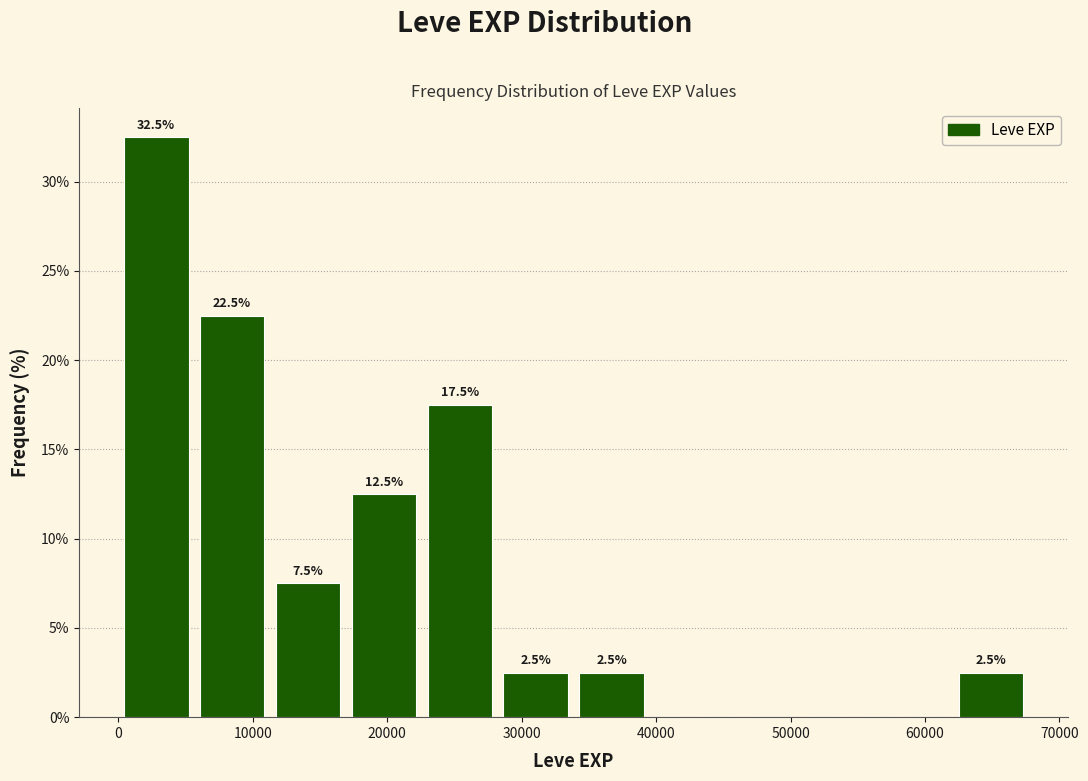

Which range on the x-axis has the tallest bar?

0 to 6000